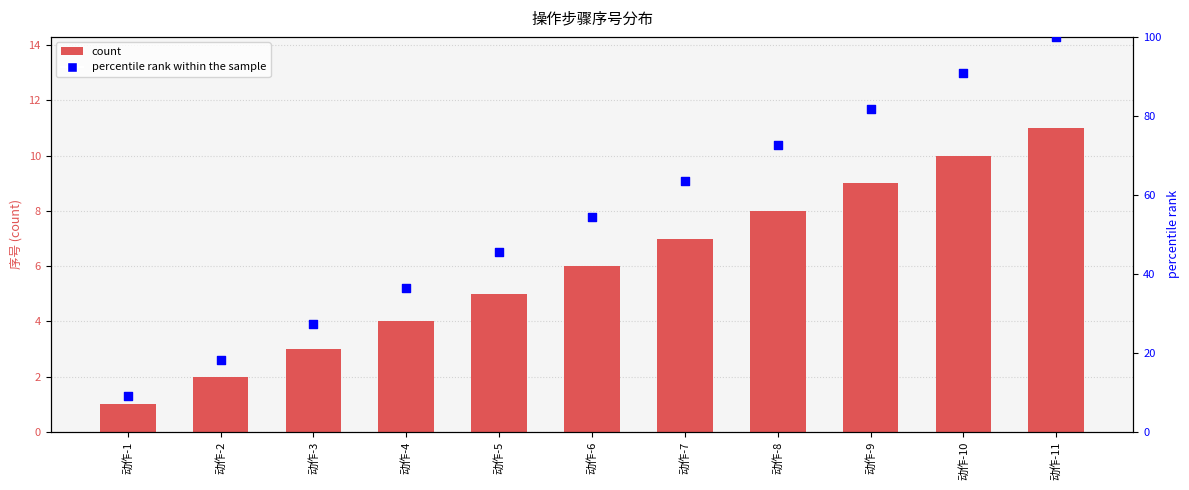

What are all the series names shown in the legend?

count, percentile rank within the sample